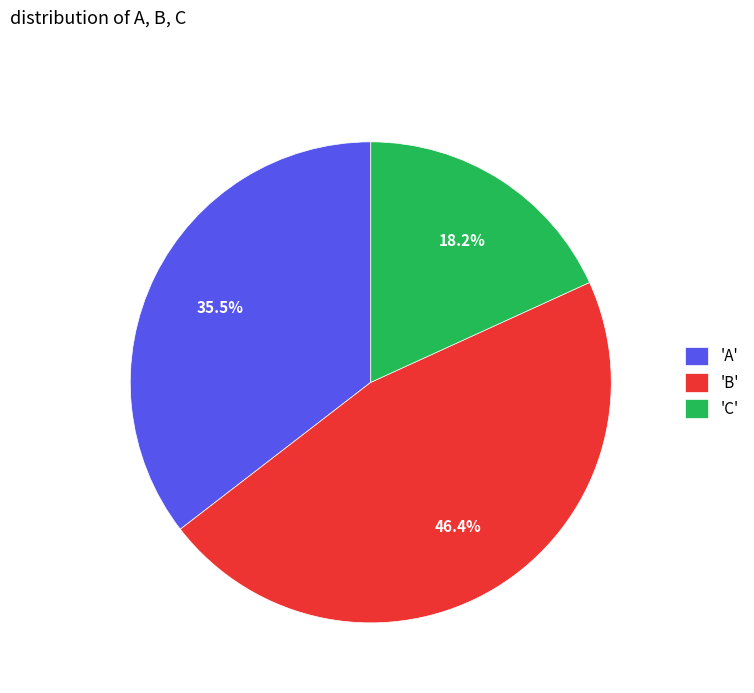

Which slice is the smallest?

'C'